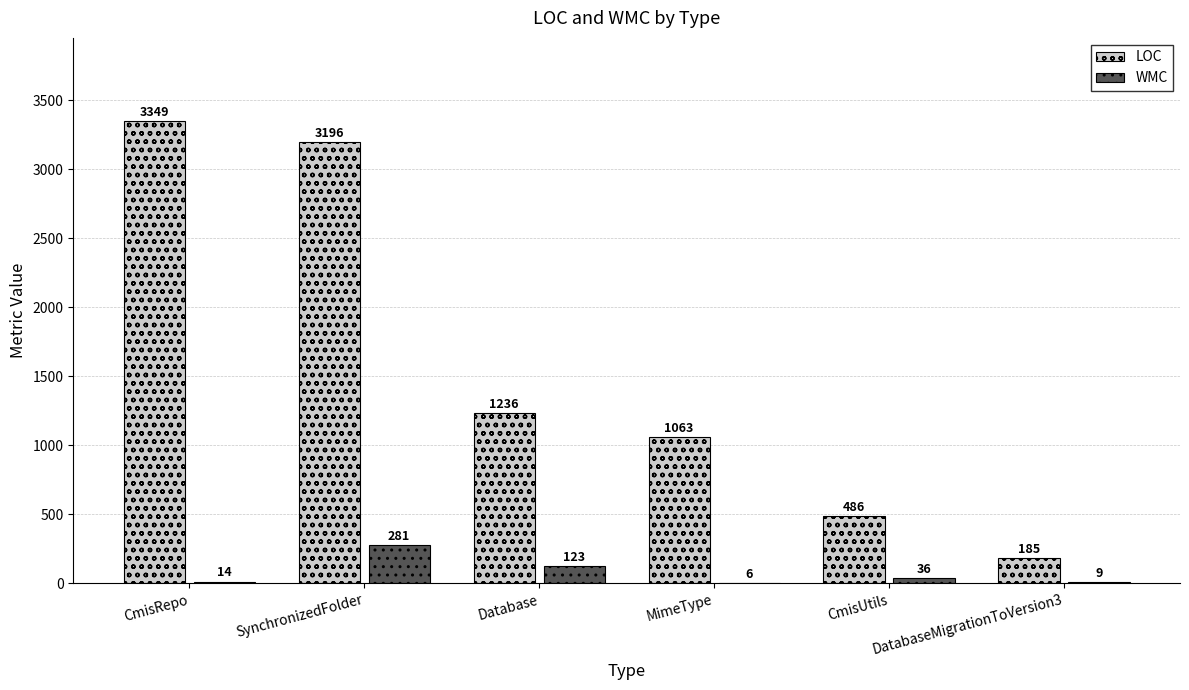

What is the highest value of the WMC series?

281